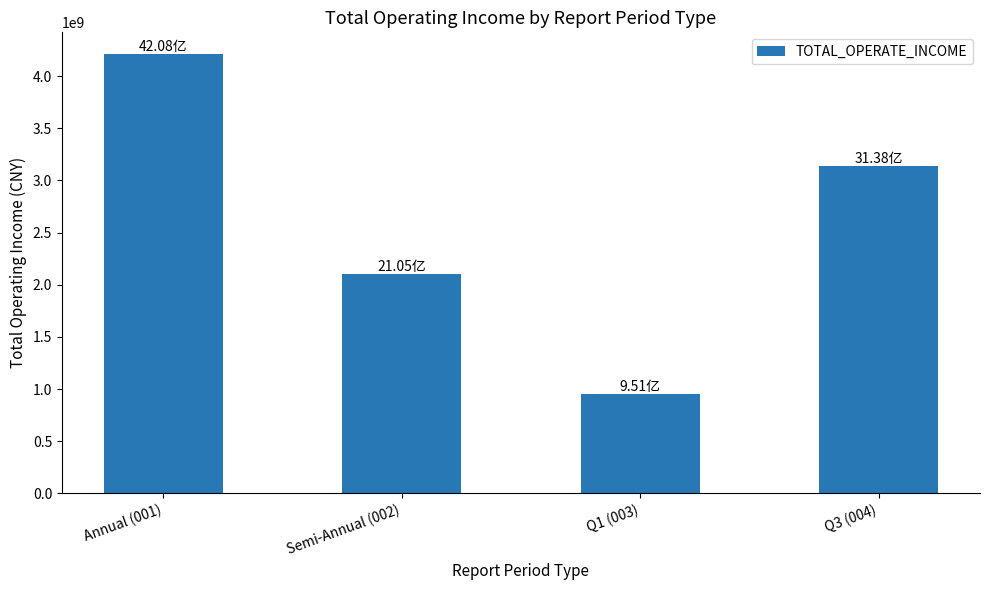

What is the change in value from Q1 (003) to Q3 (004)?

+2187425929.1